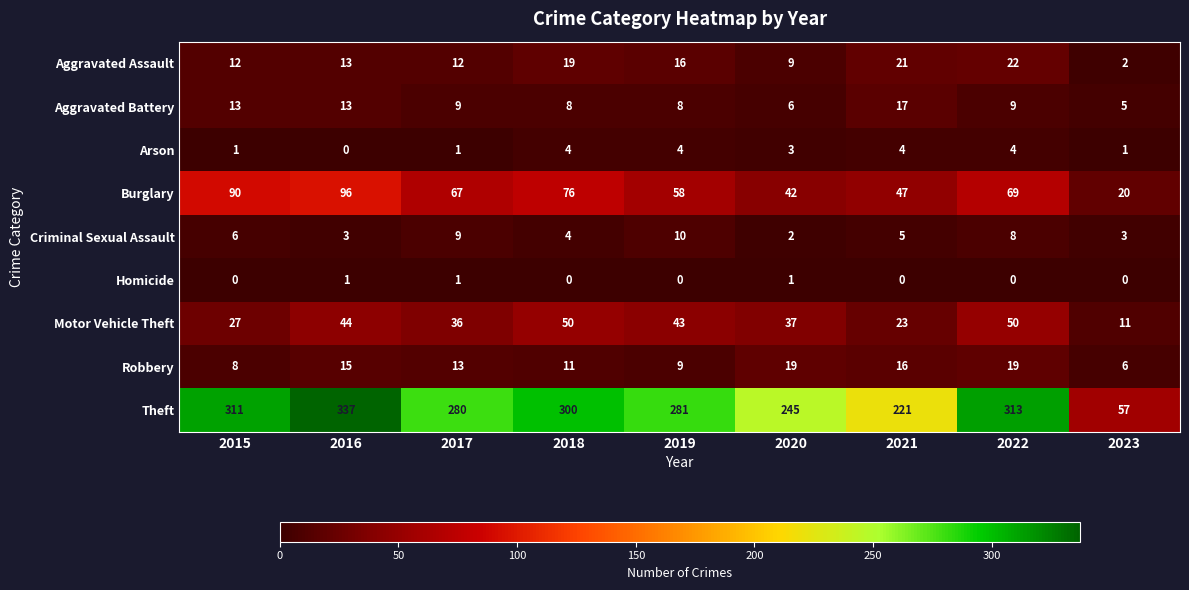

What is the approximate value of Aggravated Assault at 2020?

9